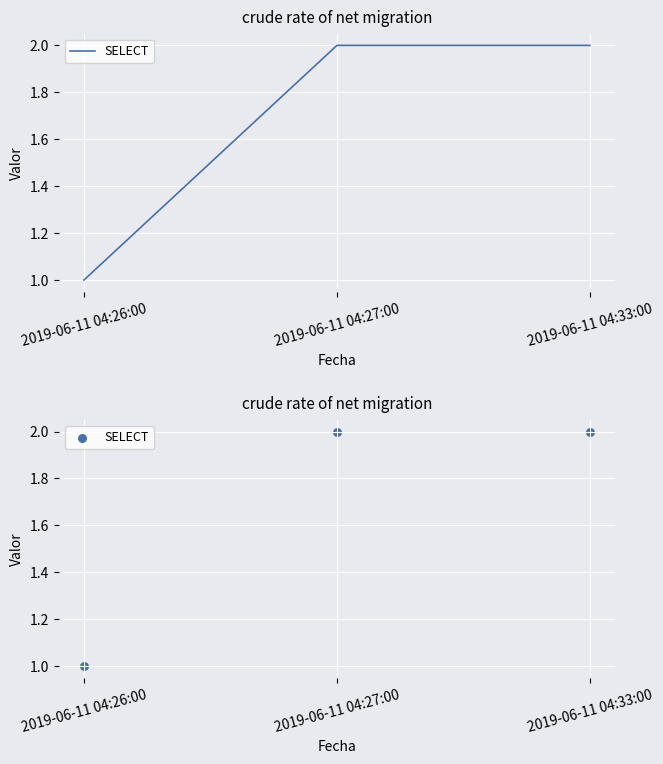

What is the ratio of the value at 2019-06-11 04:26:00 to the value at 2019-06-11 04:33:00?

0.5